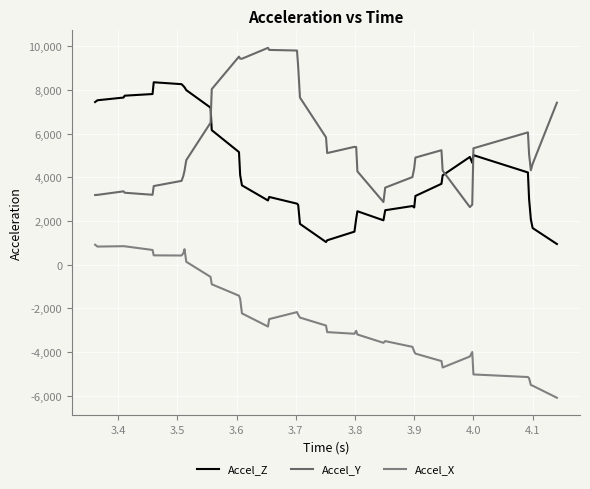

Does the chart have visible grid lines?

Yes